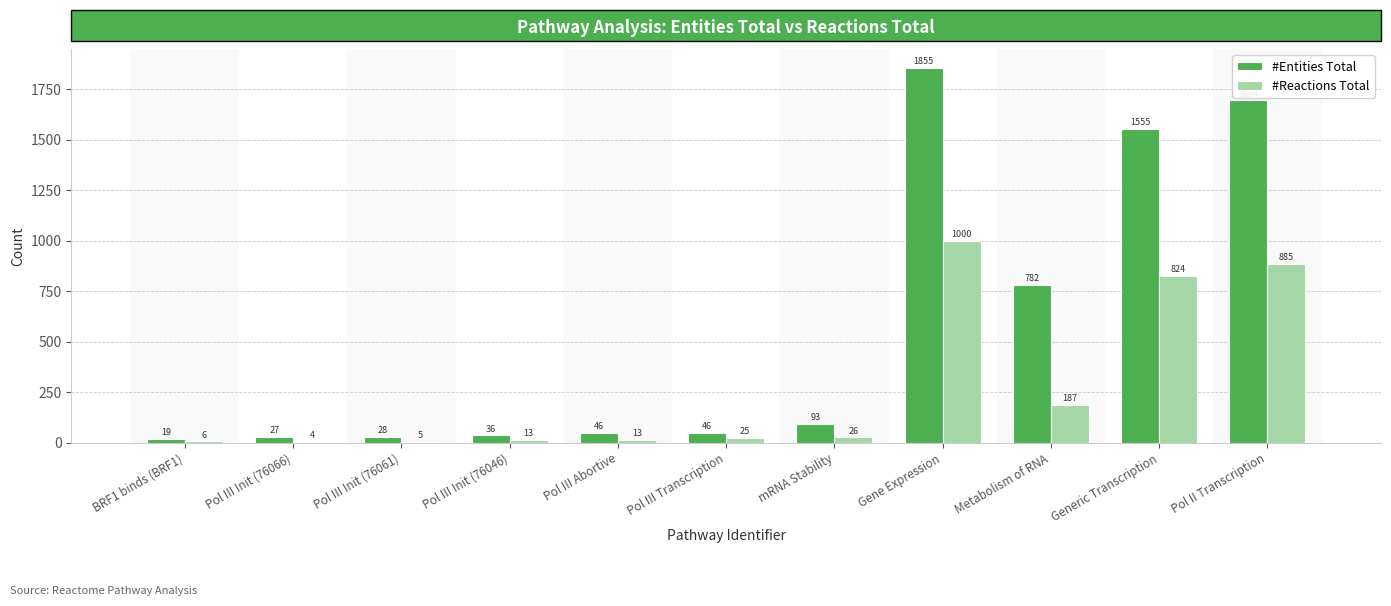

What is the average value of the #Reactions Total series?

272